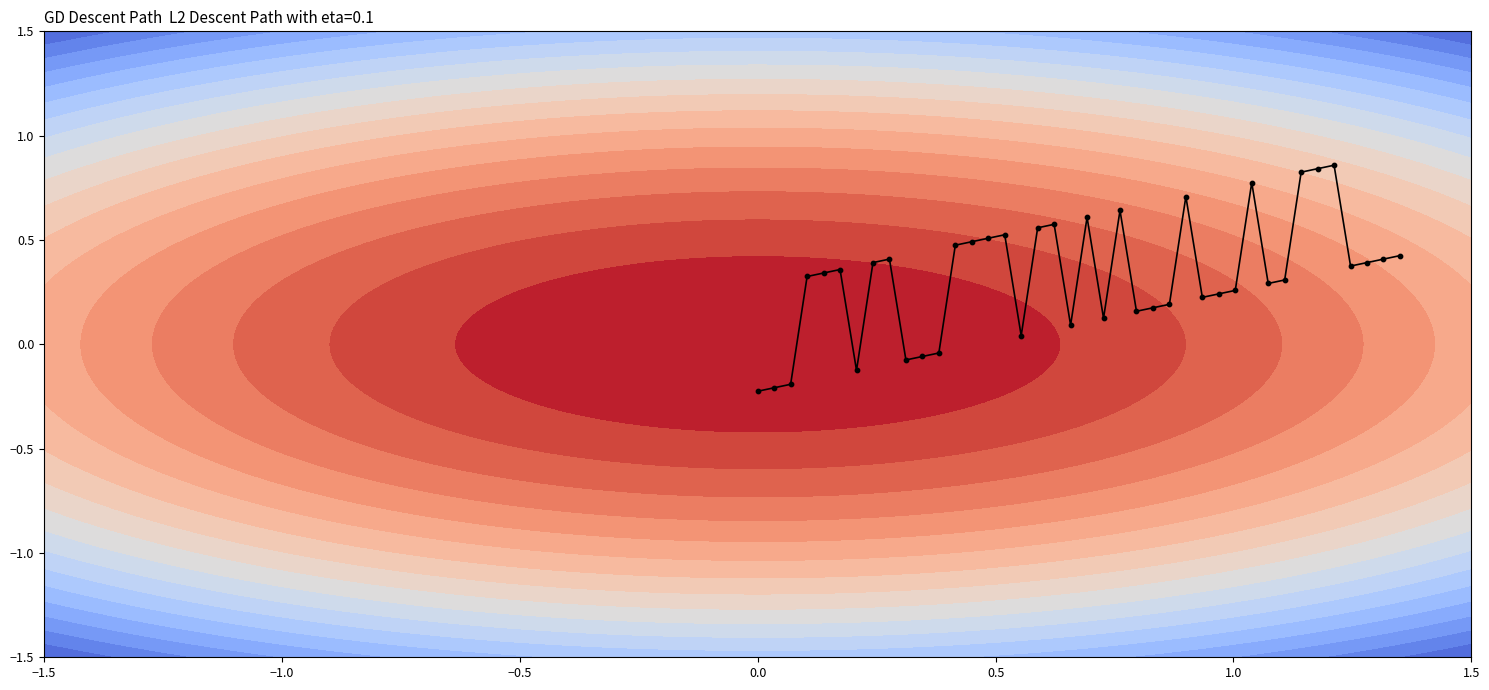

How many data points are less than 0?

7